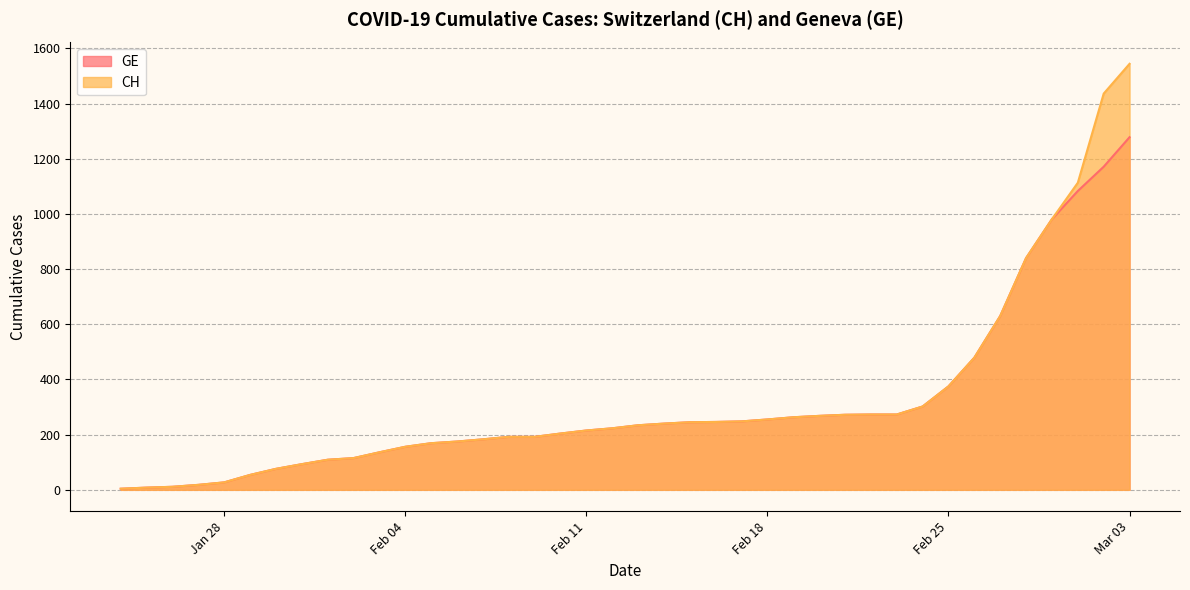

How many data points in GE are less than 234?

20